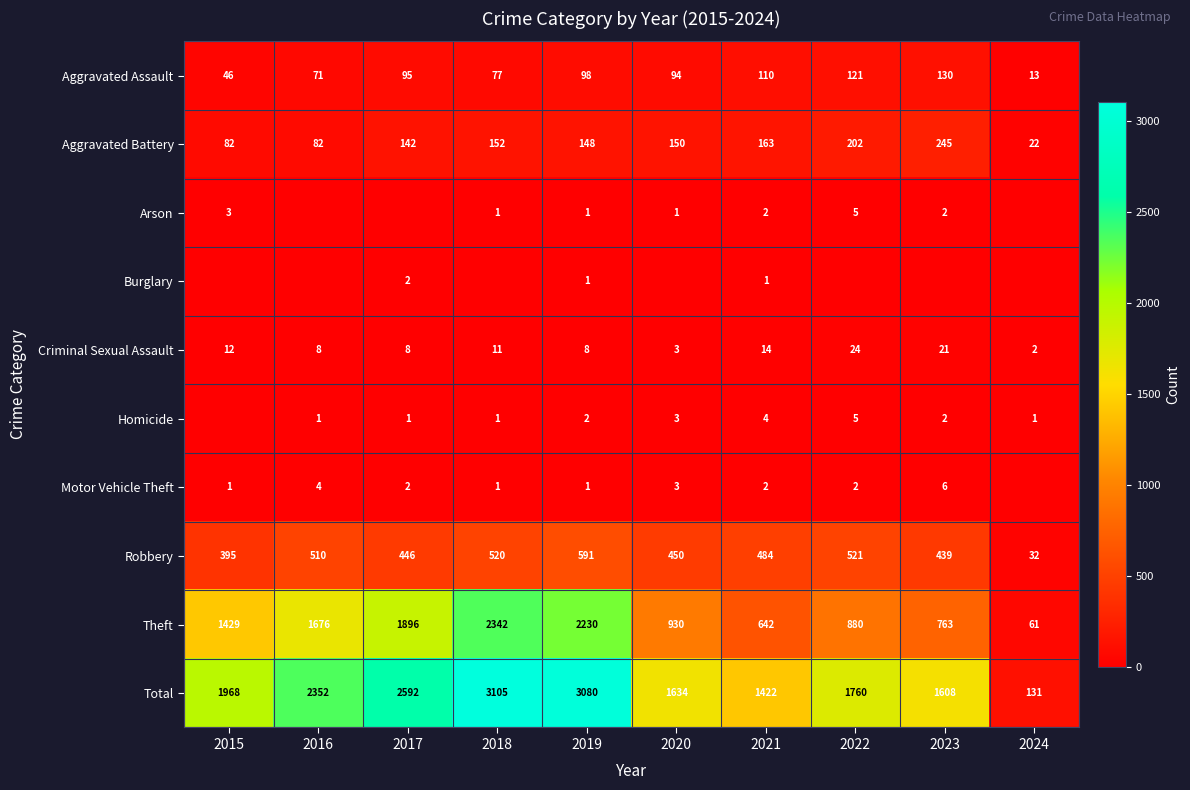

What is the total value across all series at 2023?

3216